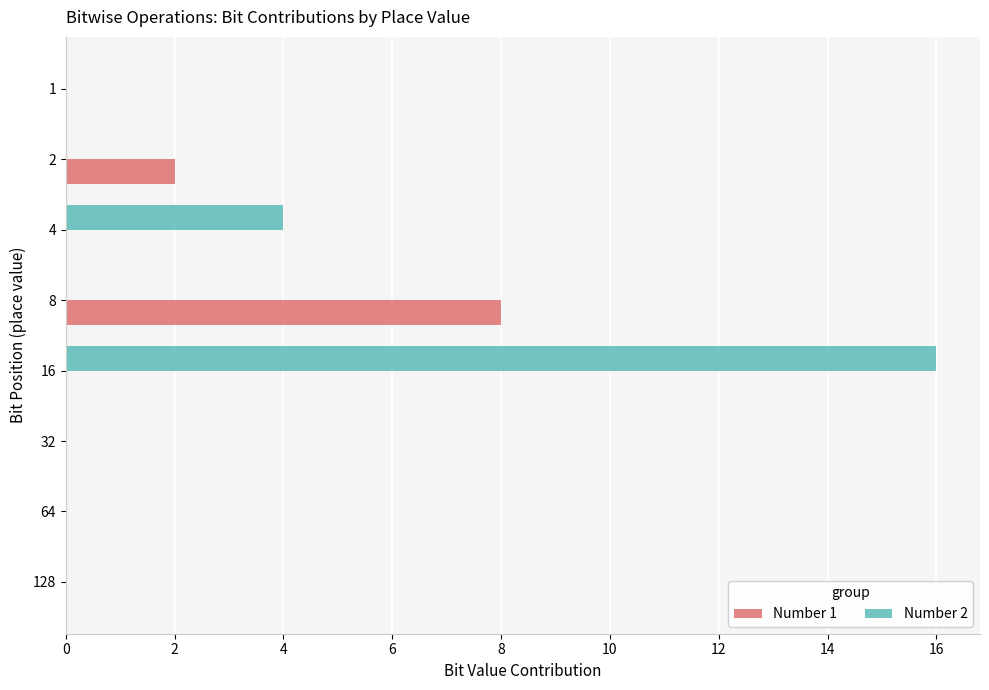

Which series has the largest range (max minus min)?

Number 2